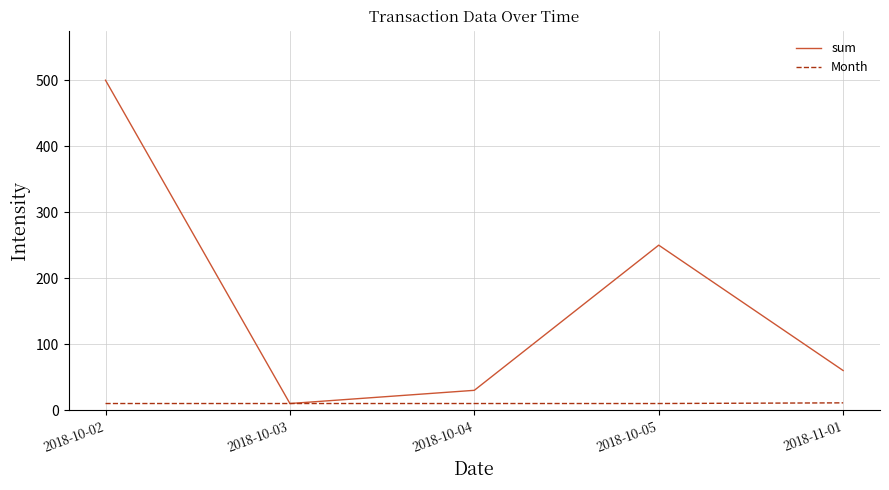

True or false: Month has more than 2 points higher than both neighbors.

False